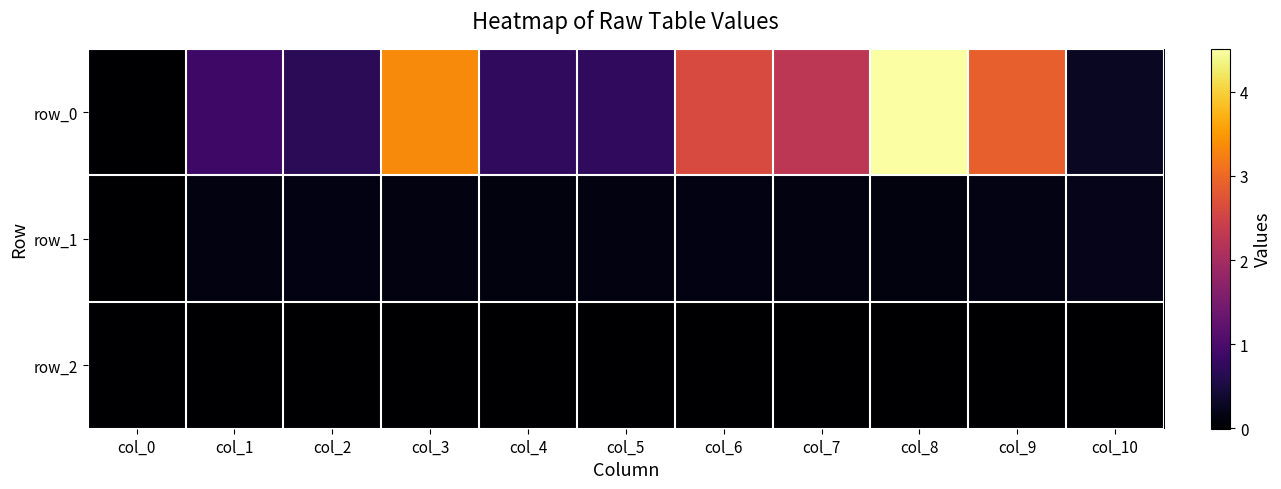

Reading right to left, extract all data points from this chart.

row_0: 0.3	2.9	4.5	2.3	2.6	0.7	0.7	3.3	0.7	0.9	0.0
row_1: 0.2	0.2	0.1	0.1	0.1	0.1	0.1	0.1	0.1	0.1	0.0
row_2: -0.0	-0.0	-0.0	-0.0	-0.0	-0.0	-0.0	-0.0	-0.0	-0.0	0.0